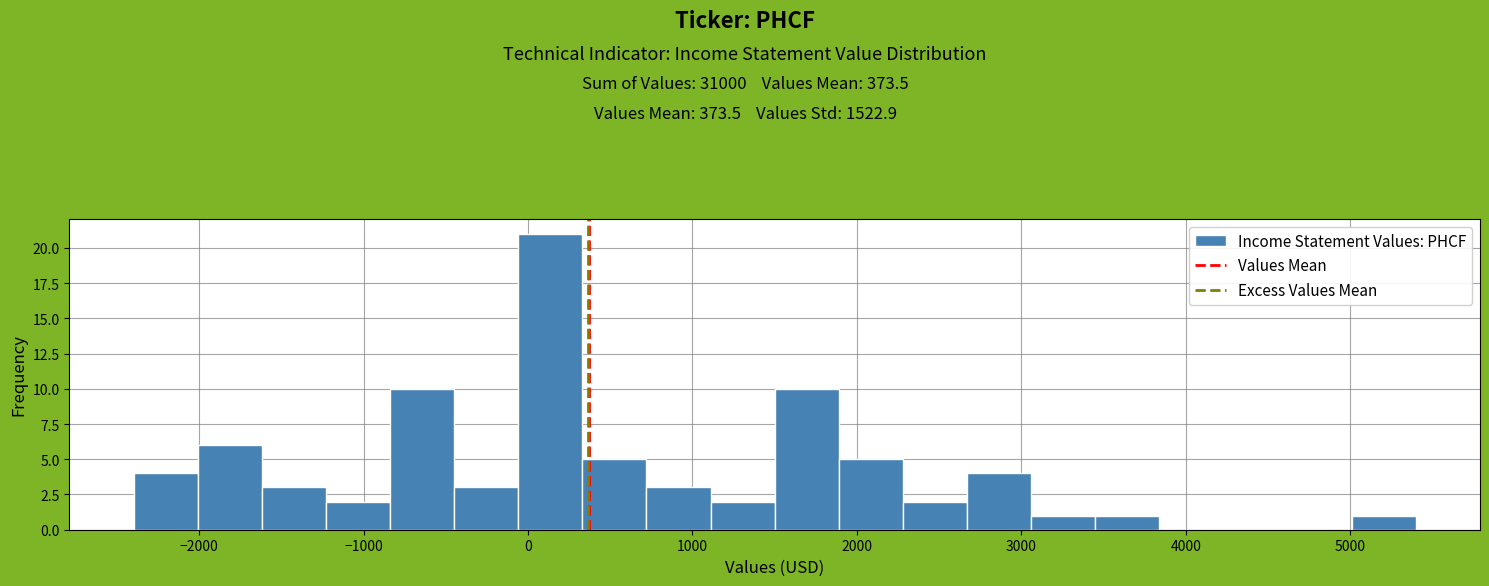

Read against the x-axis, roughly where is the centre of the tallest bar?

100